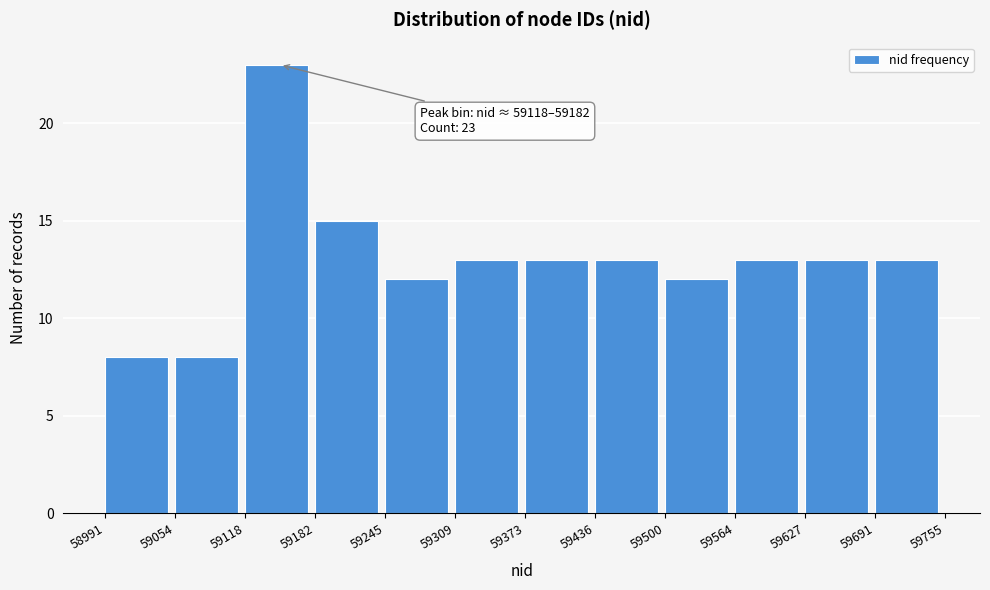

Over which range of the x-axis is the bar tallest?

59118 to 59182